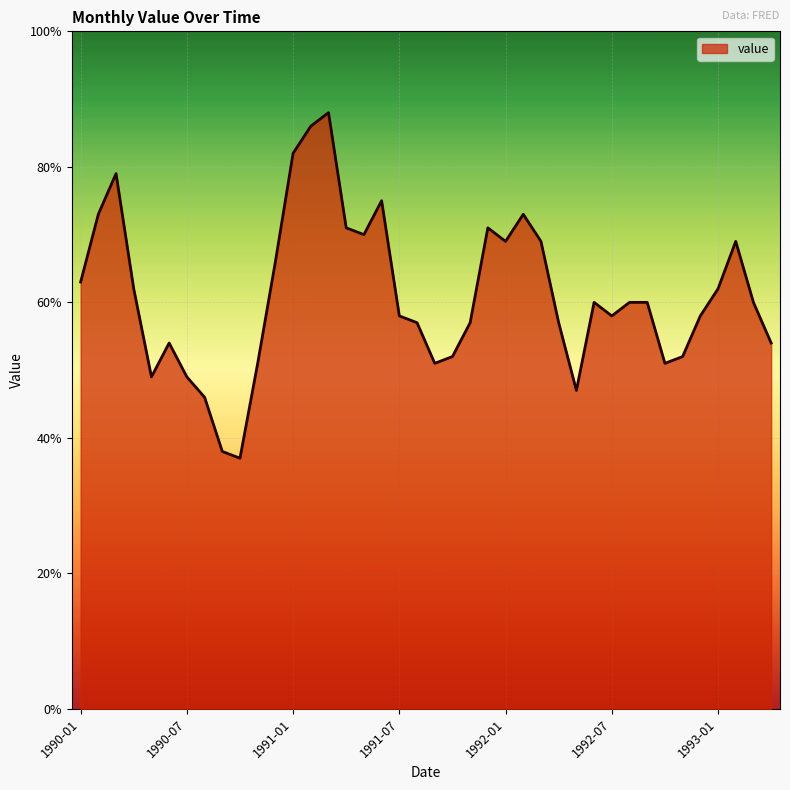

Is this an area chart (filled region under the line)?

Yes